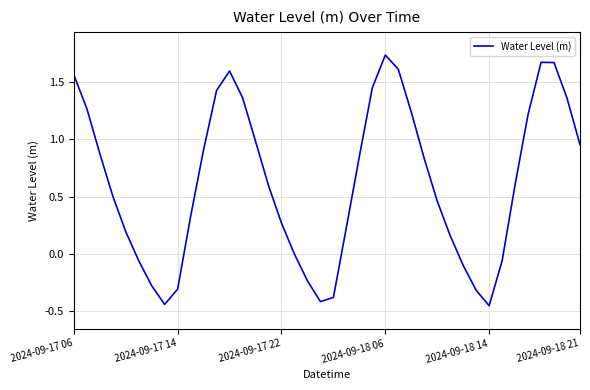

How many interior local valleys (lower than both neighbors) does the data have?

3